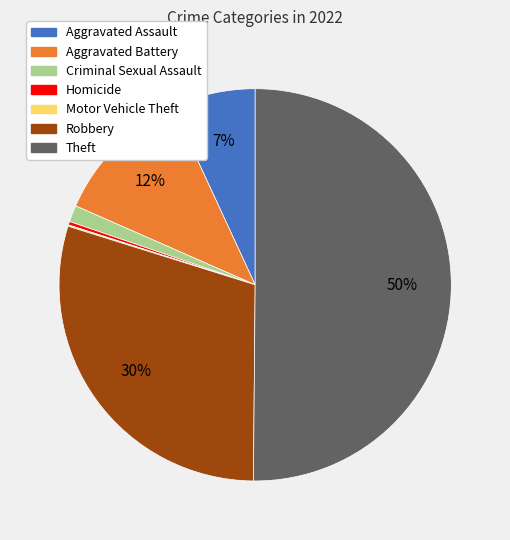

Do Aggravated Battery and Robbery together represent more than half of the pie?

No